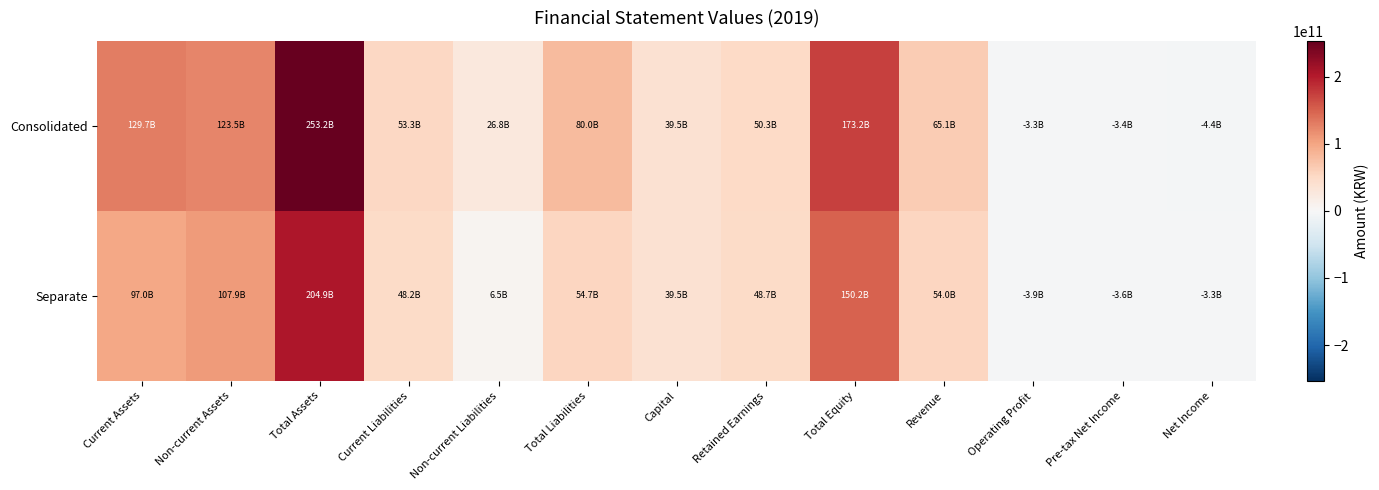

Which has a higher value, Non-current Assets or Operating Profit?

Non-current Assets